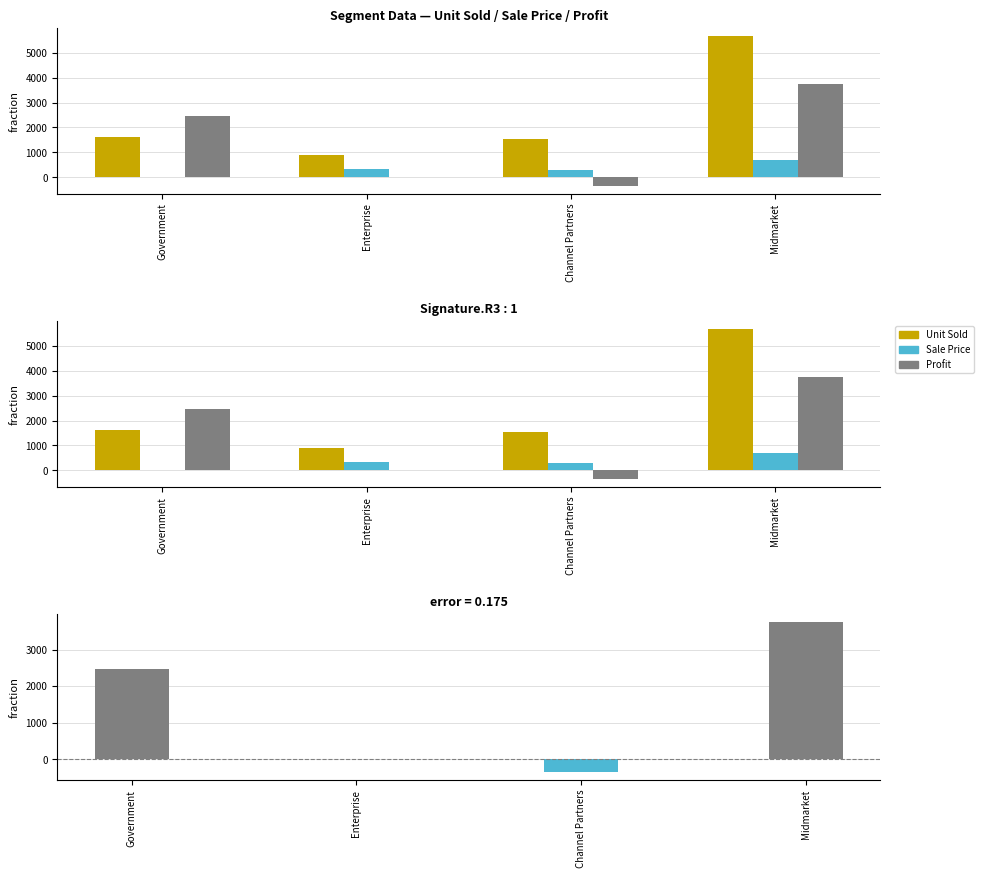

Which series changed the most between Government and Channel Partners?

Profit